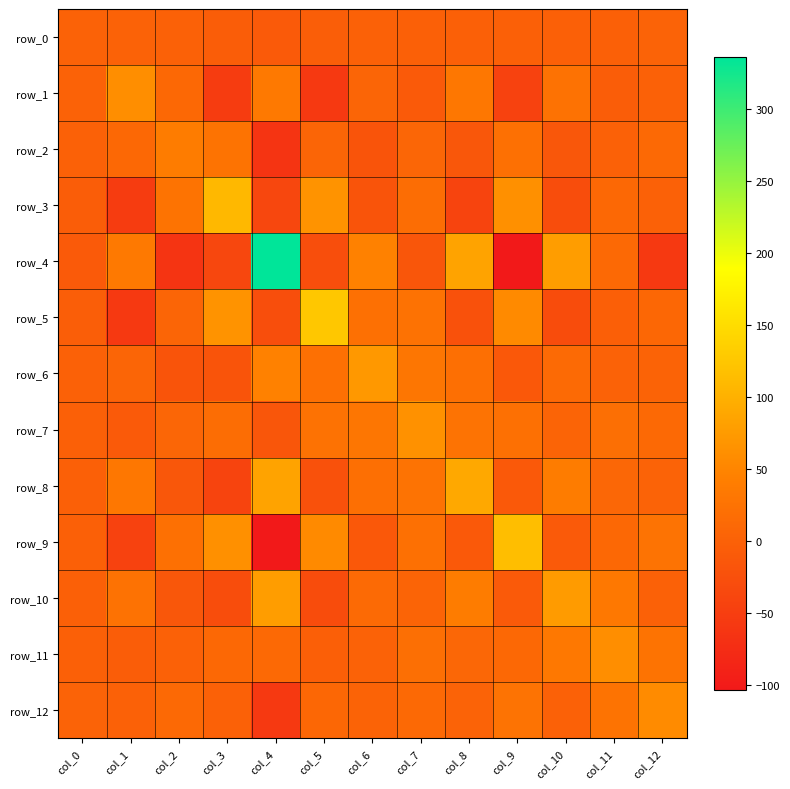

Reading right to left, transcribe all the data shown in this chart.

row_0: col_12=3.0	col_11=-0.4	col_10=-1.1	col_9=-0.7	col_8=-1.5	col_7=-0.7	col_6=1.0	col_5=-3.1	col_4=-10.0	col_3=-5.8	col_2=0.2	col_1=1.8	col_0=1.9
row_1: col_12=-0.1	col_11=-6.0	col_10=24.4	col_9=-43.8	col_8=31.8	col_7=-10.1	col_6=5.9	col_5=-56.6	col_4=35.3	col_3=-52.2	col_2=10.4	col_1=61.2	col_0=1.8
row_2: col_12=11.7	col_11=0.2	col_10=-14.4	col_9=22.1	col_8=-14.1	col_7=7.3	col_6=-18.1	col_5=6.0	col_4=-64.7	col_3=26.5	col_2=38.9	col_1=10.4	col_0=0.2
row_3: col_12=-0.3	col_11=10.4	col_10=-27.9	col_9=63.2	col_8=-41.4	col_7=17.4	col_6=-19.0	col_5=66.4	col_4=-37.5	col_3=108.1	col_2=26.5	col_1=-52.2	col_0=-5.8
row_4: col_12=-56.5	col_11=11.2	col_10=78.0	col_9=-103.4	col_8=85.3	col_7=-15.1	col_6=45.6	col_5=-27.1	col_4=336.3	col_3=-37.5	col_2=-64.7	col_1=35.3	col_0=-10.0
row_5: col_12=9.3	col_11=-2.2	col_10=-29.8	col_9=56.3	col_8=-22.7	col_7=24.2	col_6=21.6	col_5=125.3	col_4=-27.1	col_3=66.4	col_2=6.0	col_1=-56.6	col_0=-3.1
row_6: col_12=3.4	col_11=2.3	col_10=14.3	col_9=-11.6	col_8=20.8	col_7=30.4	col_6=72.1	col_5=21.6	col_4=45.6	col_3=-19.0	col_2=-18.1	col_1=5.9	col_0=1.0
row_7: col_12=11.9	col_11=20.0	col_10=4.0	col_9=21.2	col_8=25.8	col_7=63.3	col_6=30.4	col_5=24.2	col_4=-15.1	col_3=17.4	col_2=7.3	col_1=-10.1	col_0=-0.7
row_8: col_12=3.0	col_11=9.0	col_10=38.7	col_9=-10.9	col_8=90.5	col_7=25.8	col_6=20.8	col_5=-22.7	col_4=85.3	col_3=-41.4	col_2=-14.1	col_1=31.8	col_0=-1.5
row_9: col_12=25.7	col_11=10.5	col_10=-10.4	col_9=116.2	col_8=-10.9	col_7=21.2	col_6=-11.6	col_5=56.3	col_4=-103.4	col_3=63.2	col_2=22.1	col_1=-43.8	col_0=-0.7
row_10: col_12=0.7	col_11=32.8	col_10=75.6	col_9=-10.4	col_8=38.7	col_7=4.0	col_6=14.3	col_5=-29.8	col_4=78.0	col_3=-27.9	col_2=-14.4	col_1=24.4	col_0=-1.1
row_11: col_12=27.0	col_11=60.0	col_10=32.8	col_9=10.5	col_8=9.0	col_7=20.0	col_6=2.3	col_5=-2.2	col_4=11.2	col_3=10.4	col_2=0.2	col_1=-6.0	col_0=-0.4
row_12: col_12=57.9	col_11=27.0	col_10=0.7	col_9=25.7	col_8=3.0	col_7=11.9	col_6=3.4	col_5=9.3	col_4=-56.5	col_3=-0.3	col_2=11.7	col_1=-0.1	col_0=3.0